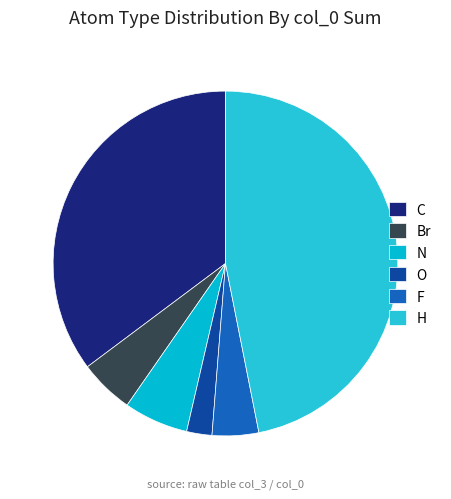

Rank the categories by value from lowest to highest.

O, F, Br, N, C, H